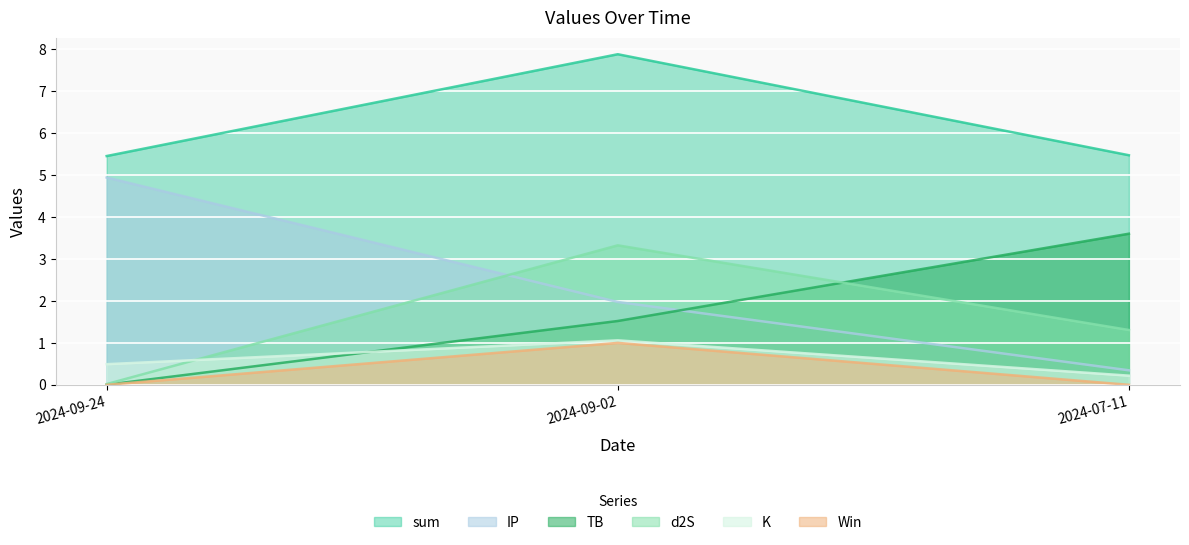

List the labels in order of TB value, smallest first.

2024-09-24, 2024-09-02, 2024-07-11